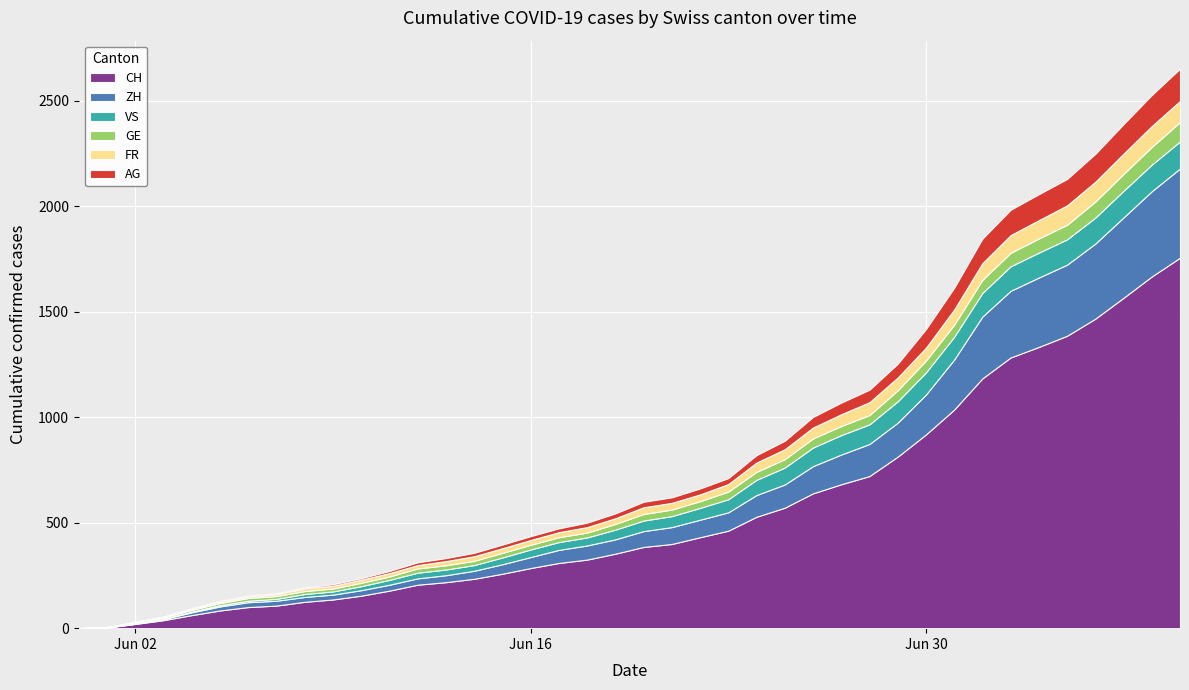

Reading left to right, list all the values displayed in this chart.

CH: 0	3	20	38	62	84	100	107	125	136	154	178	206	218	234	258	285	309	325	353	385	399	431	462	528	571	639	682	721	813	918	1036	1184	1283	1333	1386	1467	1566	1667	1756
ZH: 0	0	2	5	13	19	23	23	23	23	26	28	30	33	38	45	52	62	67	68	75	80	83	87	103	110	129	141	152	161	189	237	293	316	329	337	356	381	404	423
VS: 0	1	2	2	4	6	7	9	14	15	19	23	27	27	27	32	36	37	38	46	50	52	56	62	72	80	88	92	93	101	105	108	112	116	118	120	123	126	126	128
GE: 0	1	4	6	8	10	13	13	14	14	16	16	20	20	20	22	22	23	23	27	31	31	32	36	38	40	43	43	44	52	56	57	62	64	67	69	76	80	84	92
FR: 0	0	2	3	5	7	7	9	13	13	15	16	16	20	22	22	23	24	26	27	32	32	32	36	44	47	52	56	61	61	61	72	79	84	87	92	94	96	99	100
AG: 0	0	0	1	3	3	5	5	5	7	7	10	13	14	16	17	18	18	21	23	26	26	28	28	35	40	50	55	59	65	88	103	116	120	123	125	132	140	147	153